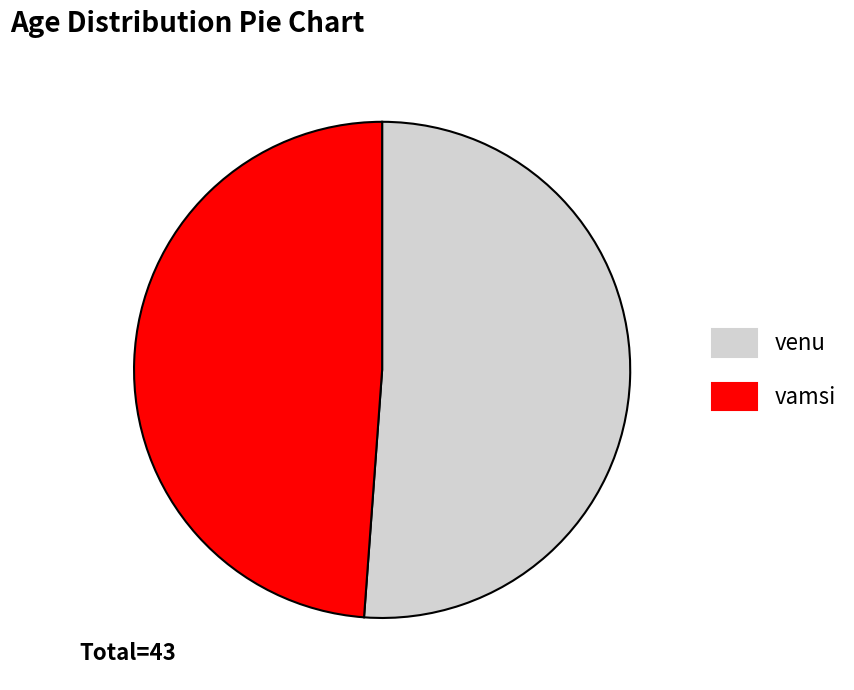

Which category has the biggest portion of the pie?

venu